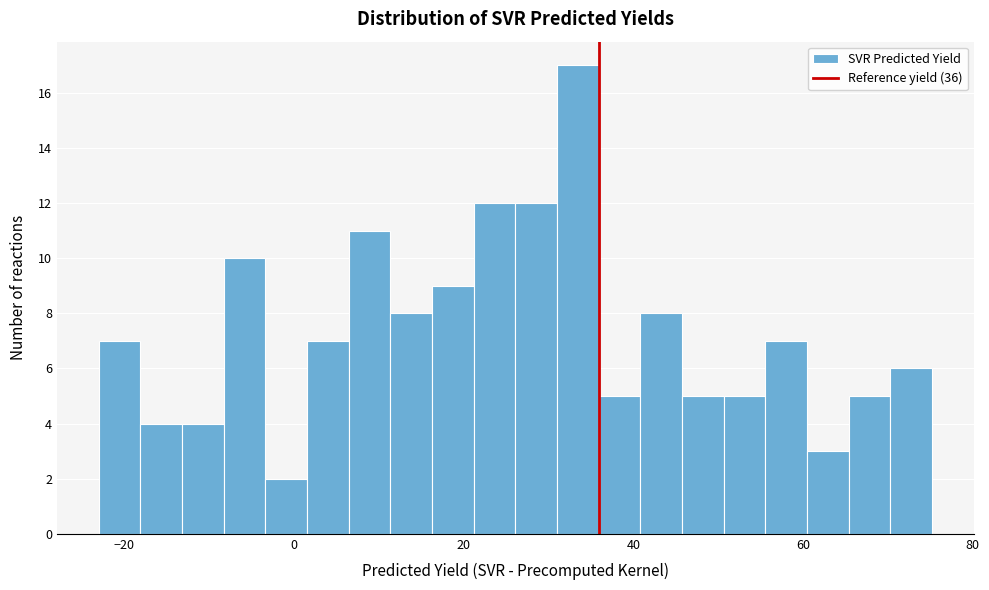

Read against the x-axis, roughly where is the centre of the tallest bar?

34